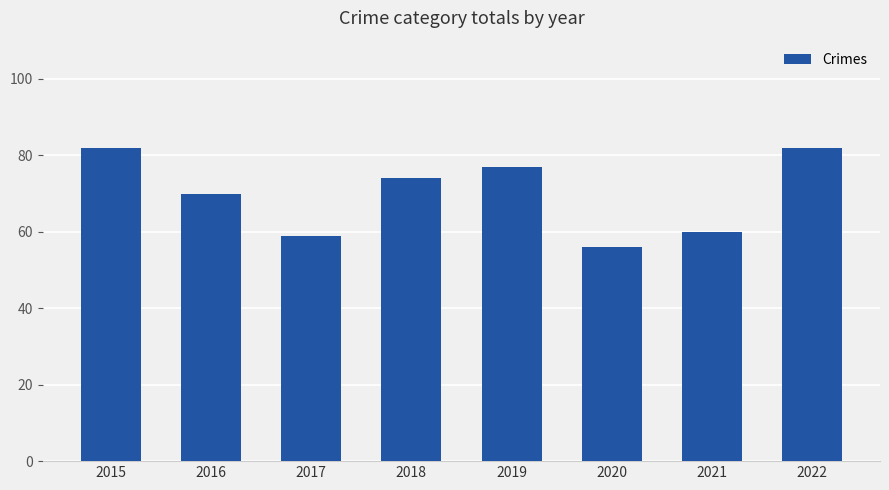

What is the difference between the maximum and minimum values?

26